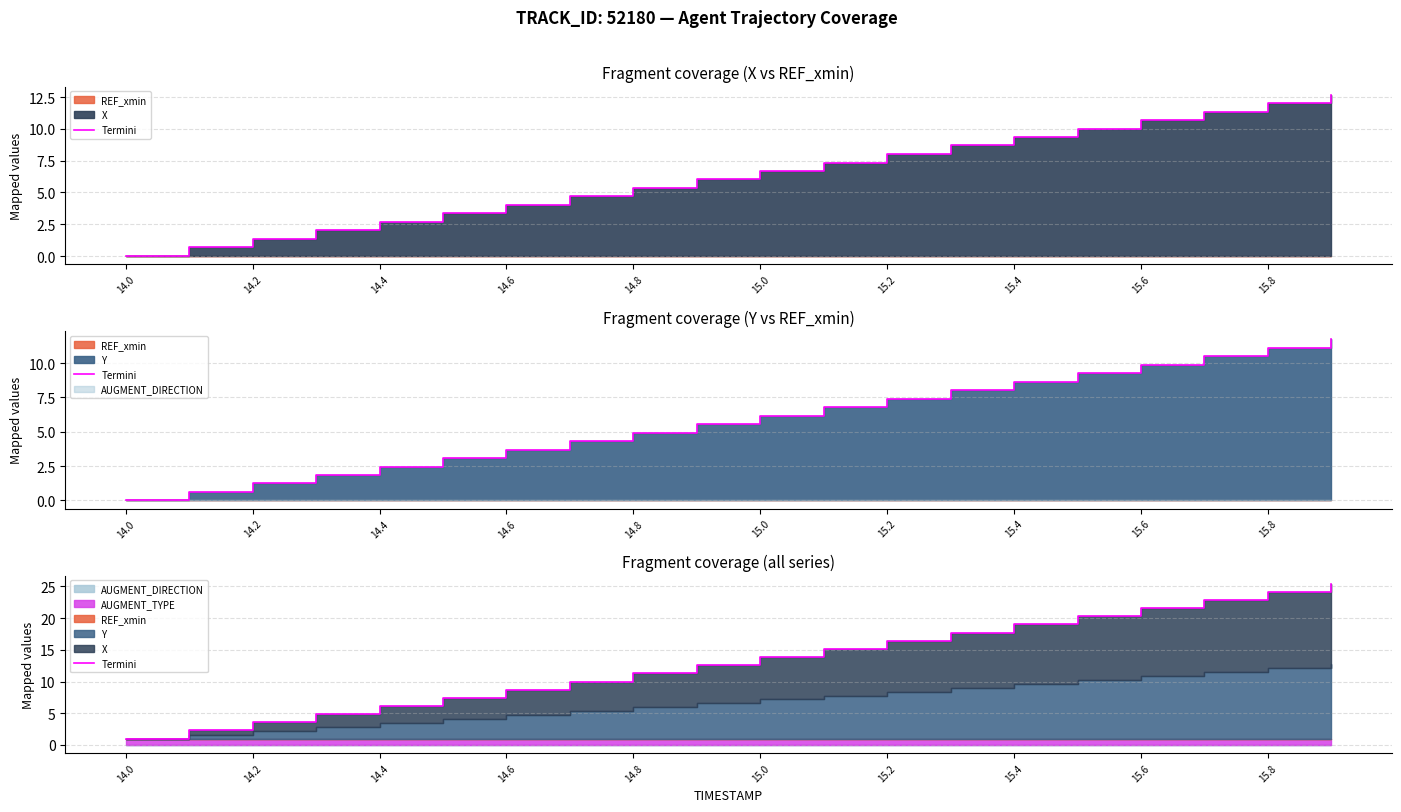

Is it true that the value at 14.2 is 3.0?

False